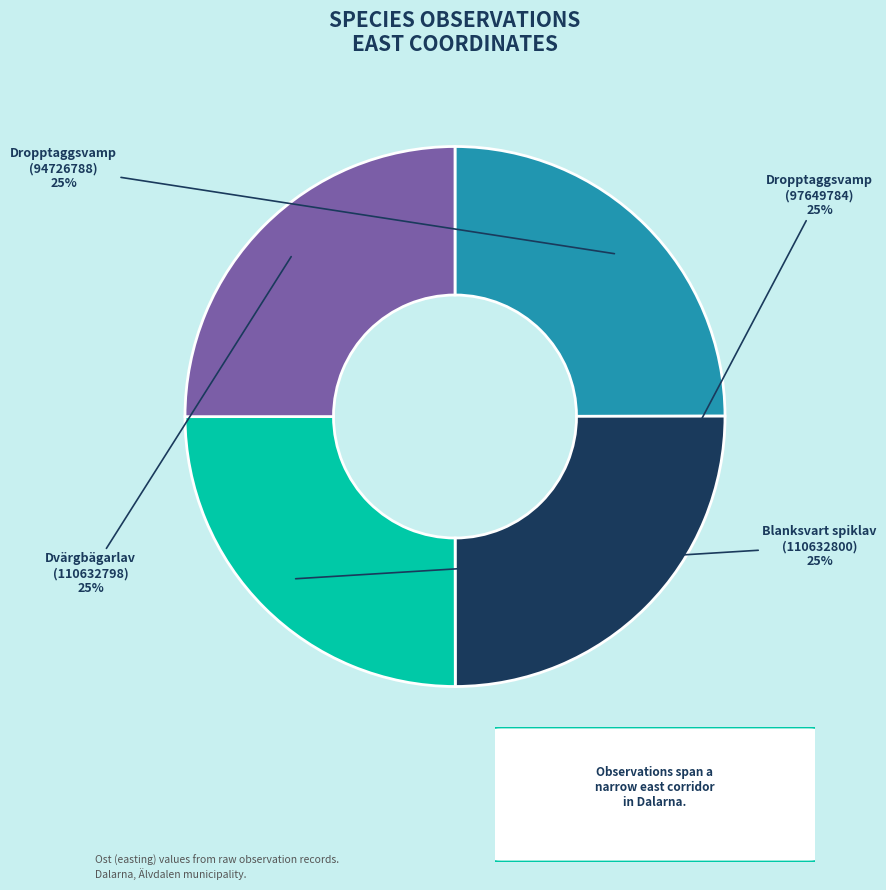

Approximately how many times larger is the value at Dropptaggsvamp (97649784) compared to Blanksvart spiklav (110632800)?

1.0